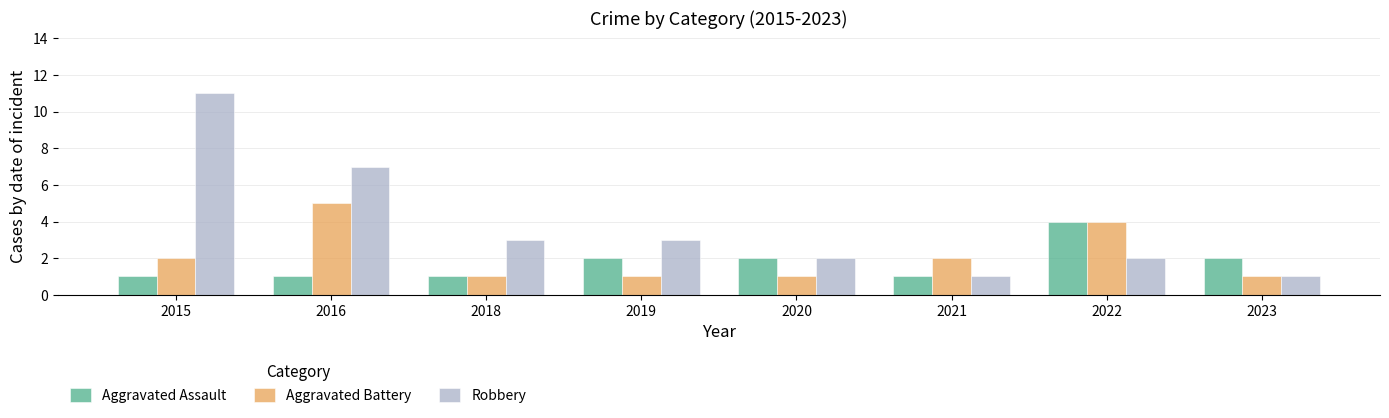

What is the average value of the Robbery series?

4